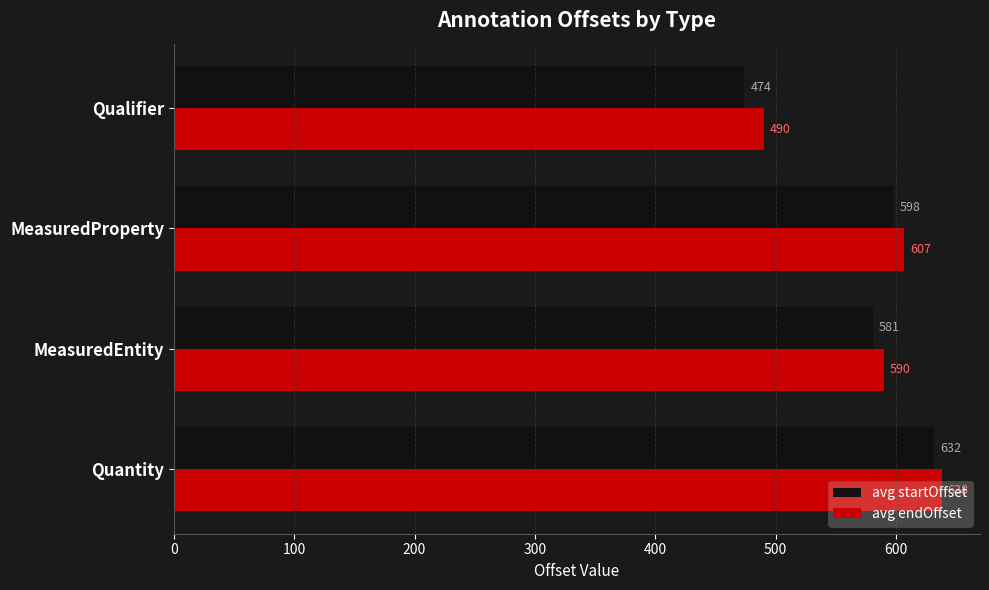

What is the greatest value displayed?

638